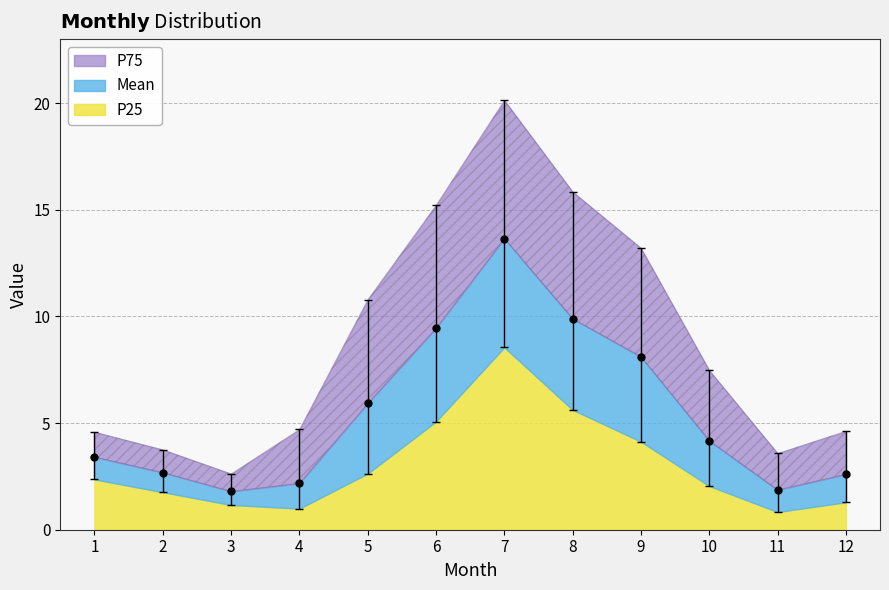

Which category has the lowest value across all series?

11